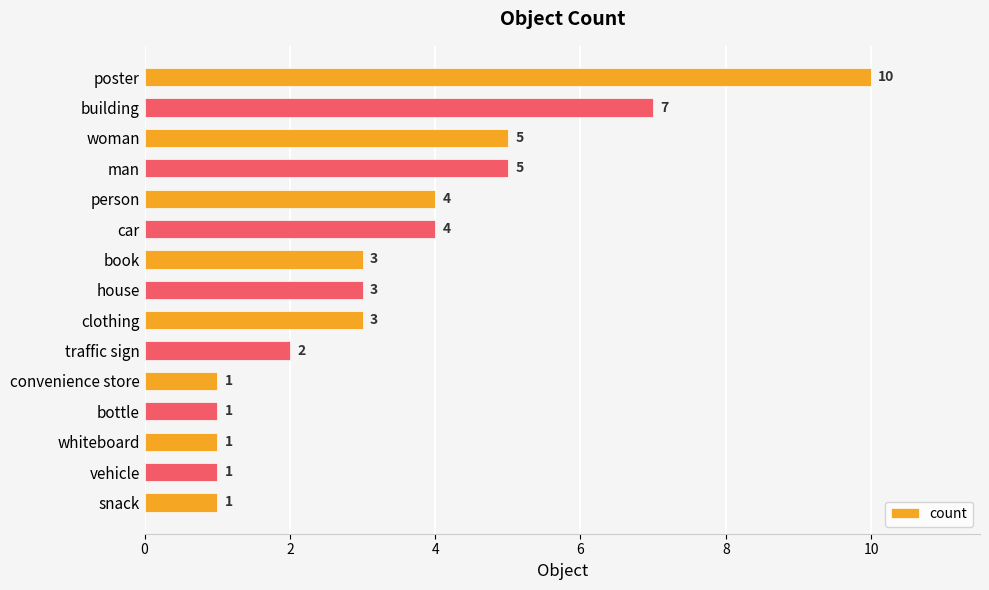

How many bars are there in total?

15